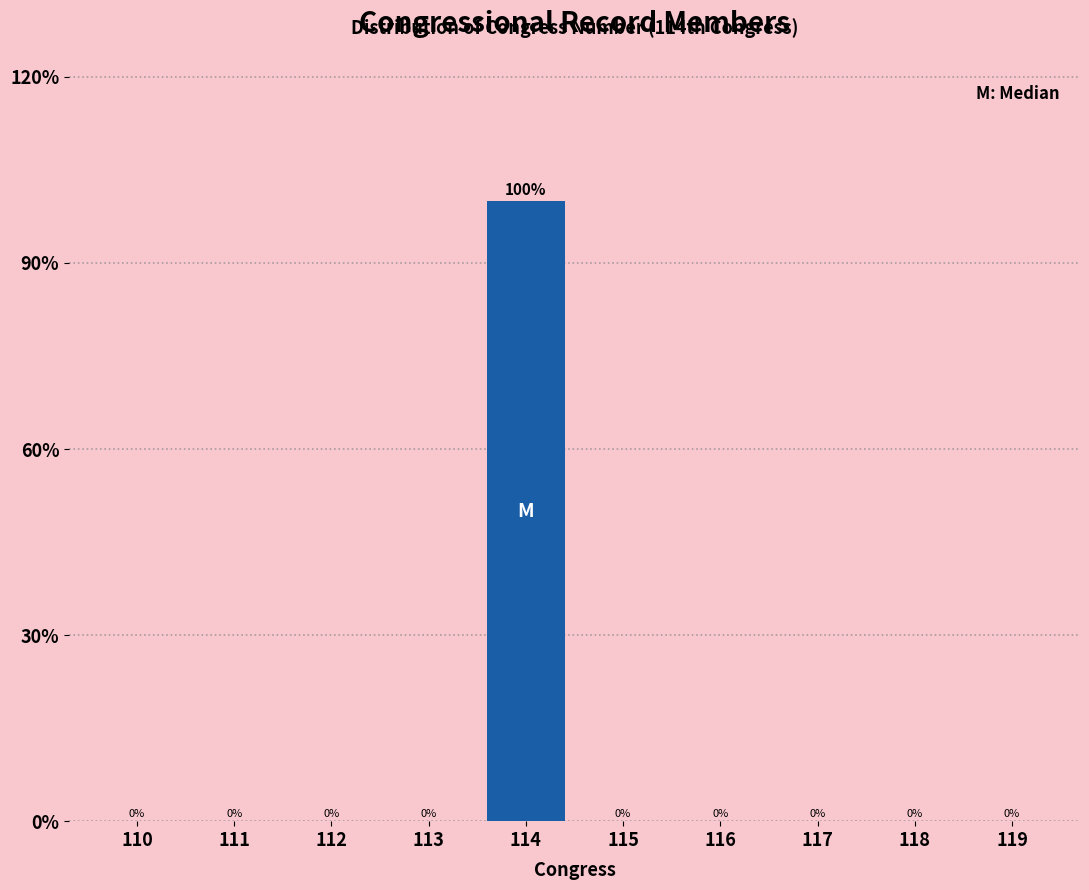

Reading right to left, what are all the values shown in this chart?

119=0	118=0	117=0	116=0	115=0	114=100	113=0	112=0	111=0	110=0